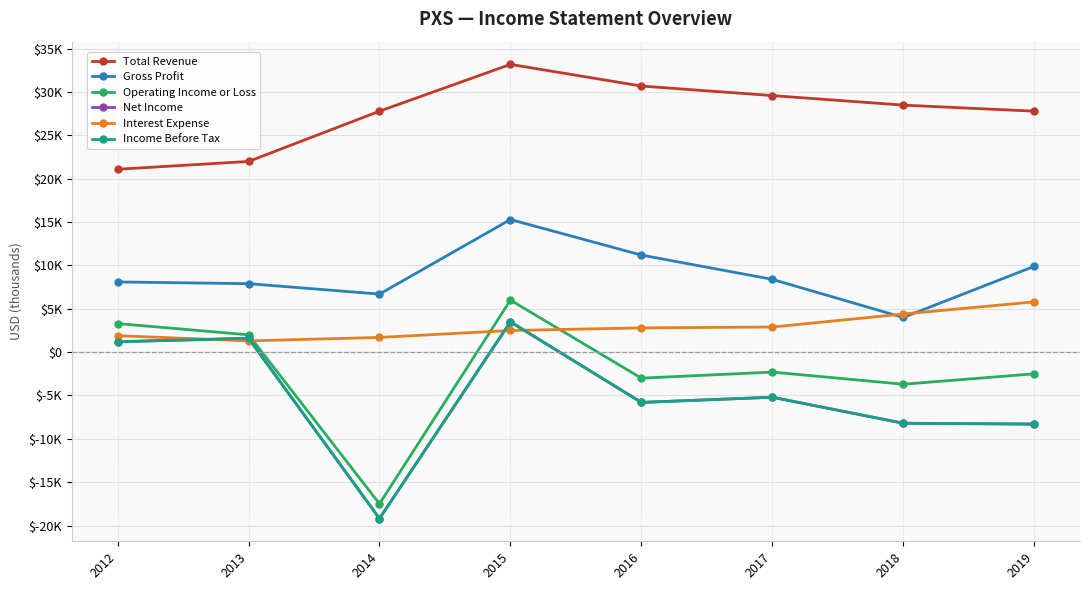

What is the sum of all Net Income values?

-40400